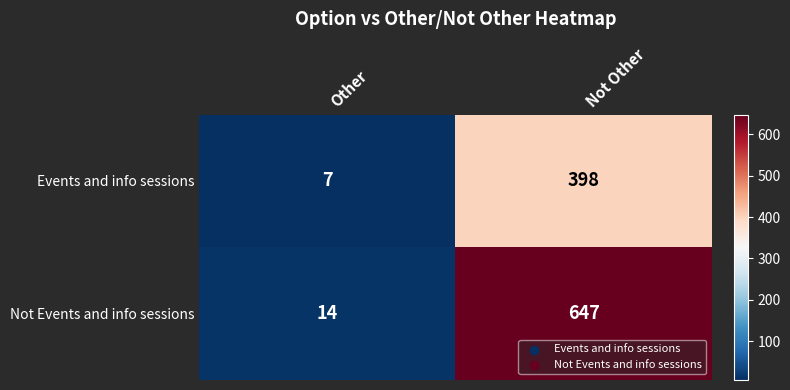

List the series in order of their overall mean, lowest first.

Events and info sessions, Not Events and info sessions